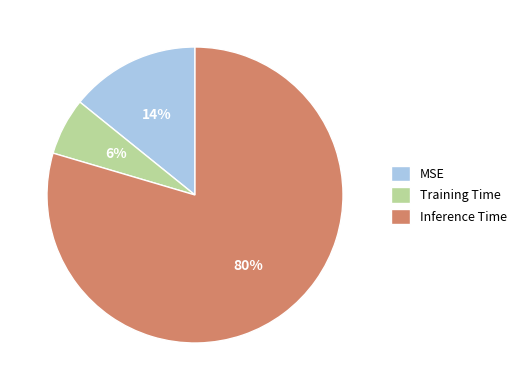

True or false: Inference Time accounts for 94% of the total.

False